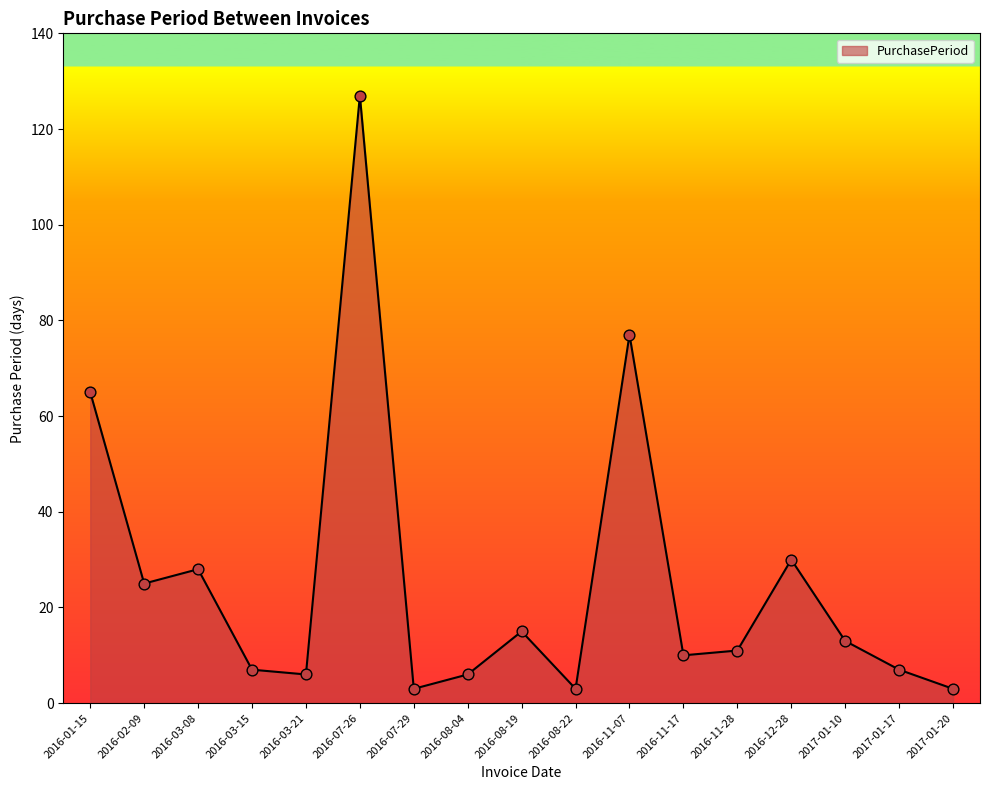

Which has a higher value, 2016-07-26 or 2017-01-10?

2016-07-26